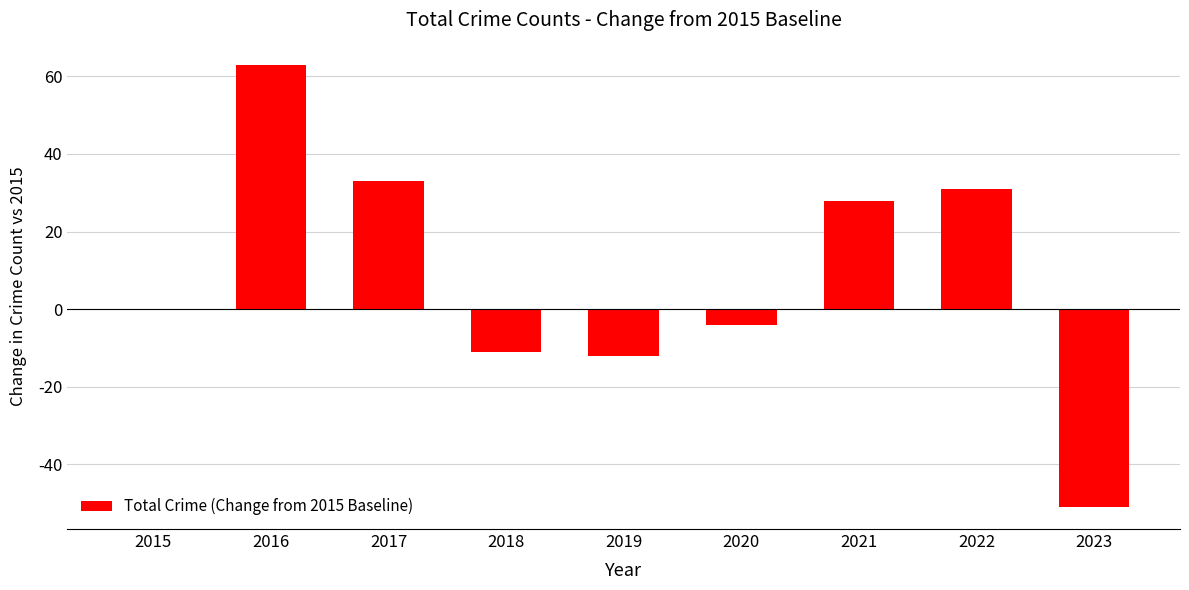

At which category does the chart reach its peak across all series?

2016